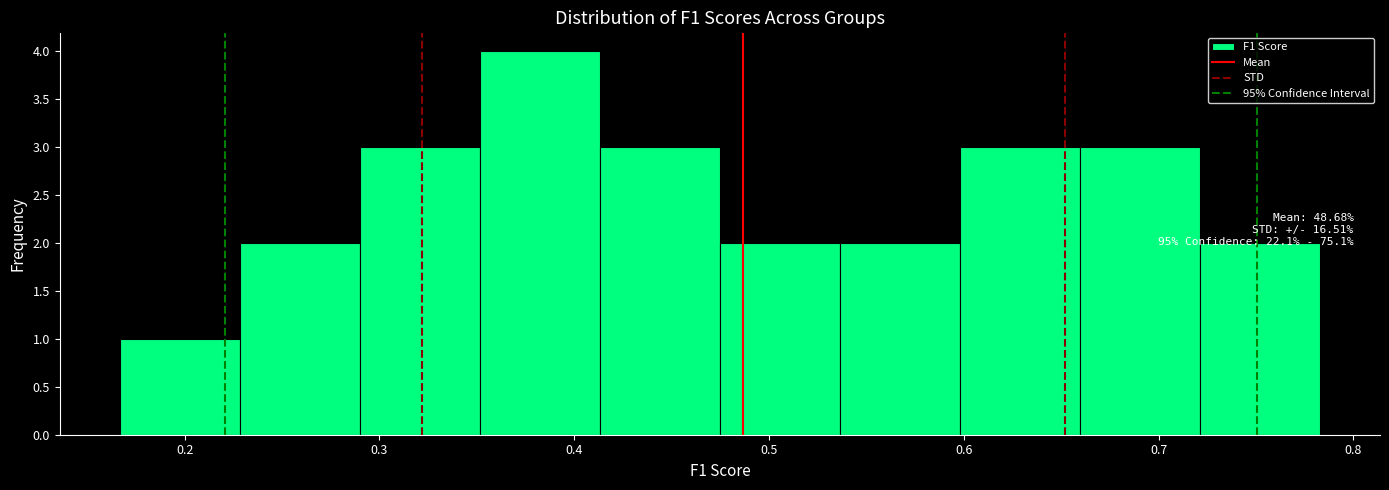

Over which range of the x-axis is the bar tallest?

0.35 to 0.41